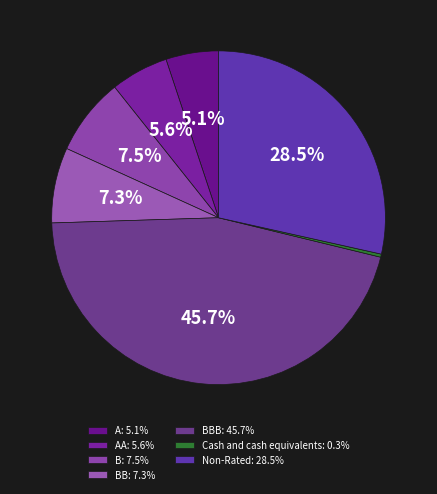

How many segments does this pie chart have?

7